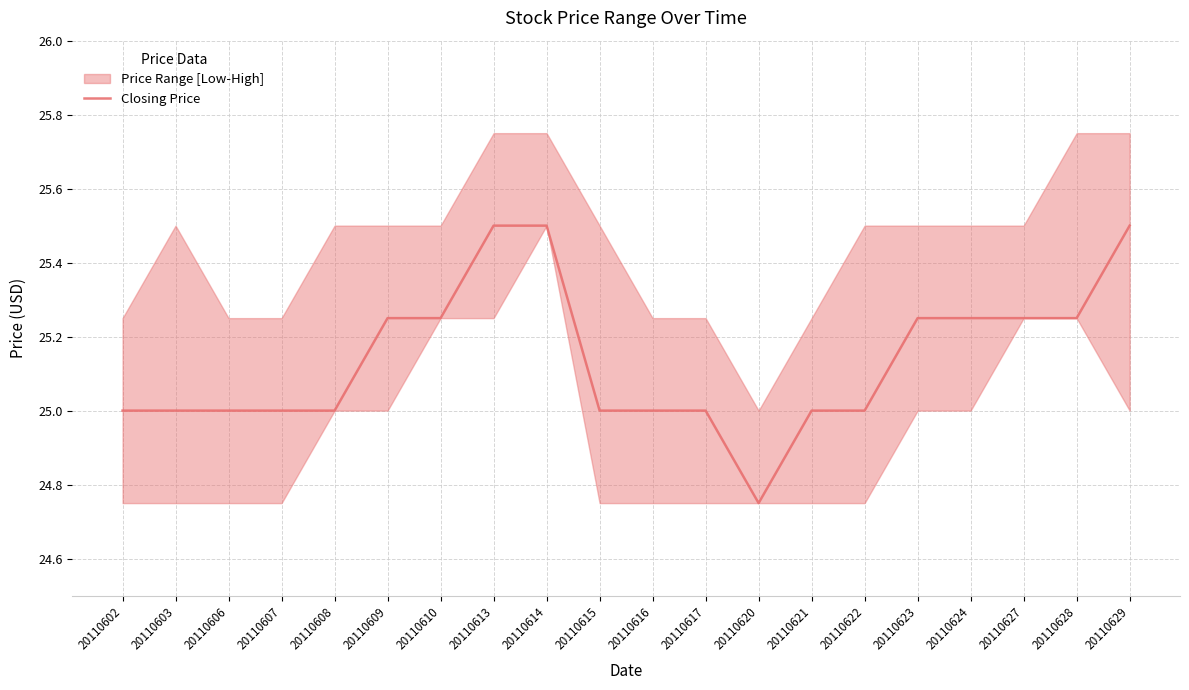

Reading left to right, extract all data points from this chart.

25.0	25.0	25.0	25.0	25.0	25.2	25.2	25.5	25.5	25.0	25.0	25.0	24.8	25.0	25.0	25.2	25.2	25.2	25.2	25.5